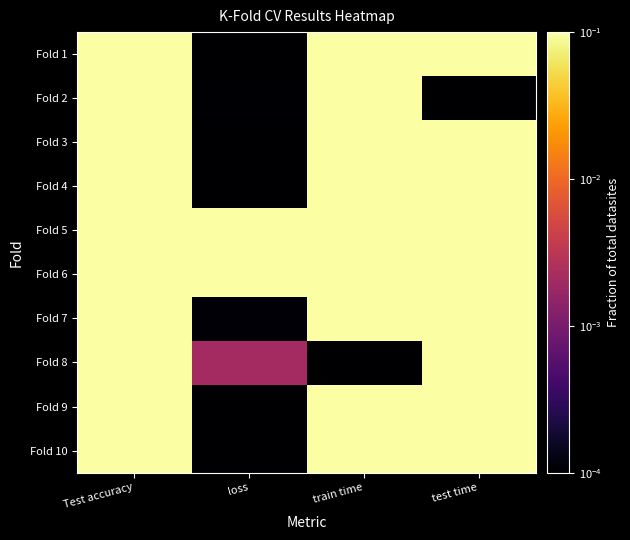

Reading right to left, extract all data points from this chart.

Fold 1: test time=0.7	train time=1.0	loss=0.0	Test accuracy=0.5
Fold 2: test time=0.0	train time=0.9	loss=0.0	Test accuracy=0.5
Fold 3: test time=0.3	train time=0.2	loss=0.0	Test accuracy=0.5
Fold 4: test time=0.7	train time=1.0	loss=0.0	Test accuracy=0.5
Fold 5: test time=0.6	train time=0.2	loss=1.0	Test accuracy=0.5
Fold 6: test time=0.2	train time=1.0	loss=0.1	Test accuracy=0.5
Fold 7: test time=0.7	train time=0.9	loss=0.0	Test accuracy=0.5
Fold 8: test time=1.0	train time=0.0	loss=0.0	Test accuracy=0.5
Fold 9: test time=0.8	train time=0.9	loss=0.0	Test accuracy=0.5
Fold 10: test time=1.0	train time=0.8	loss=0.0	Test accuracy=0.5